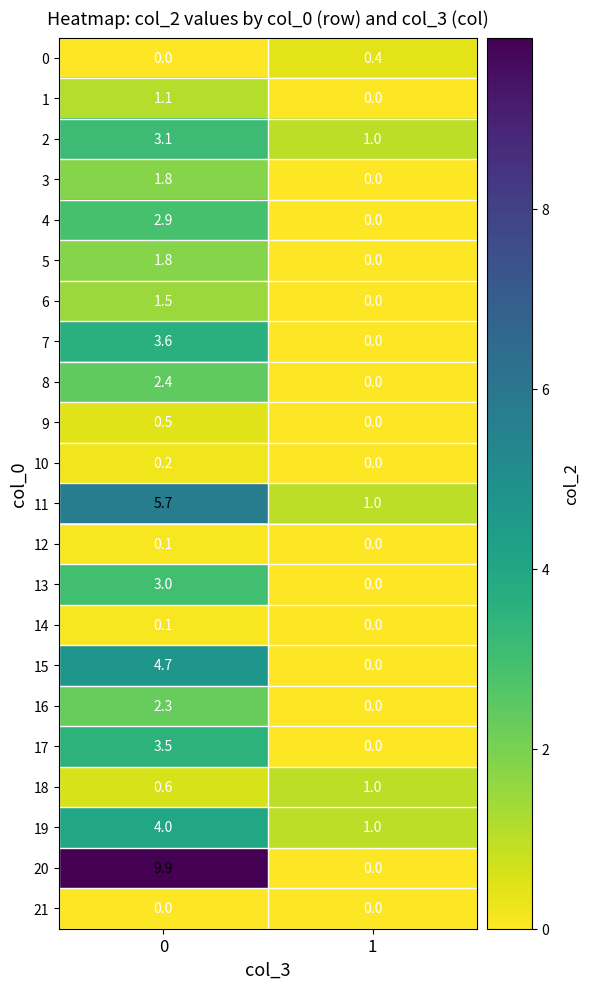

True or false: 13 has a value of 0.0 at 1.

True